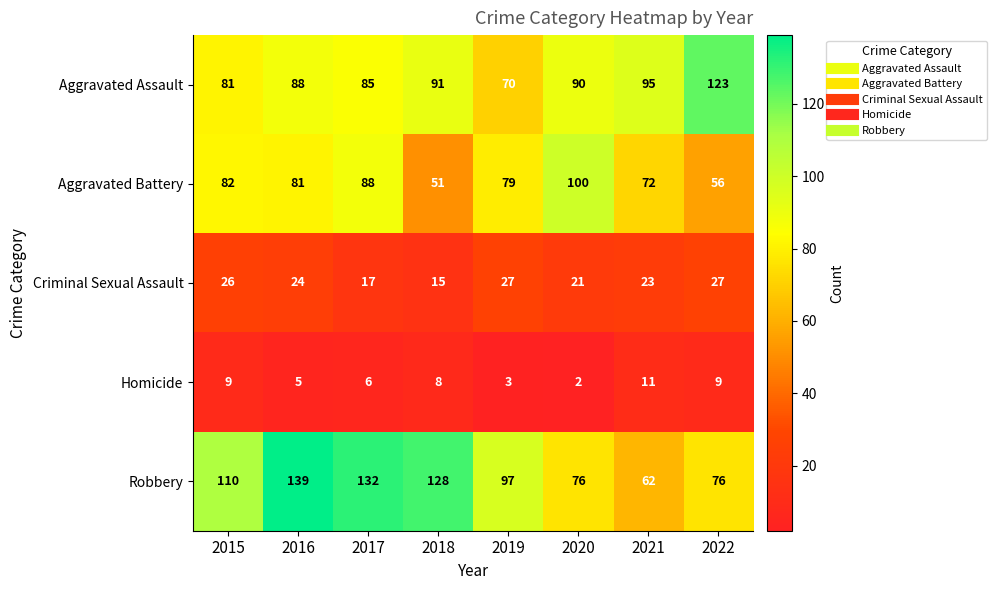

Which series has the widest spread of values?

Robbery